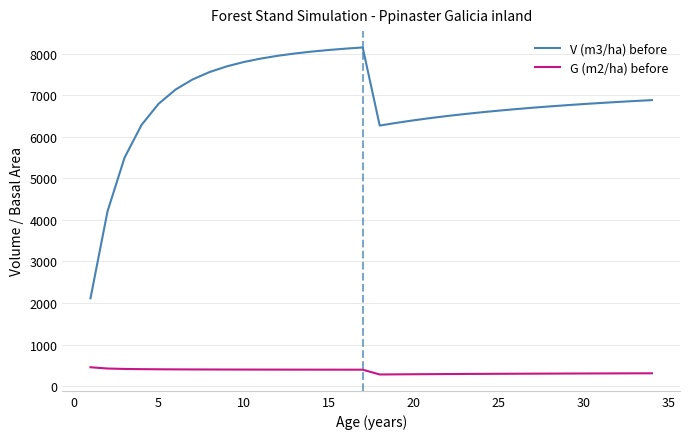

What is the difference between the maximum and minimum values in the V (m3/ha) before series?

6037.3